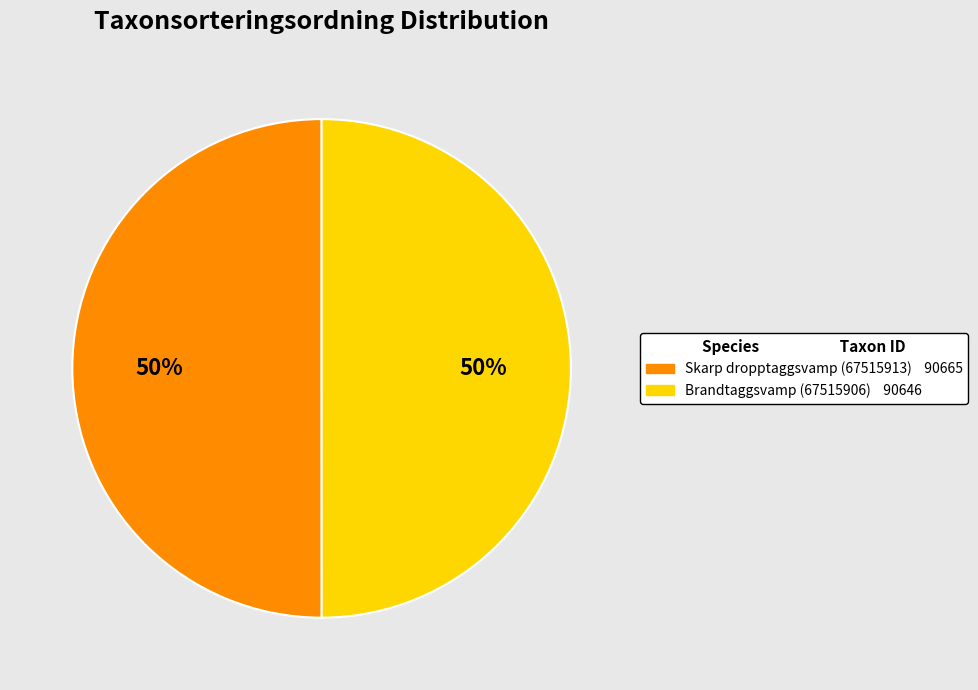

To the nearest percent, what portion does Skarp dropptaggsvamp (67515913) represent?

50%